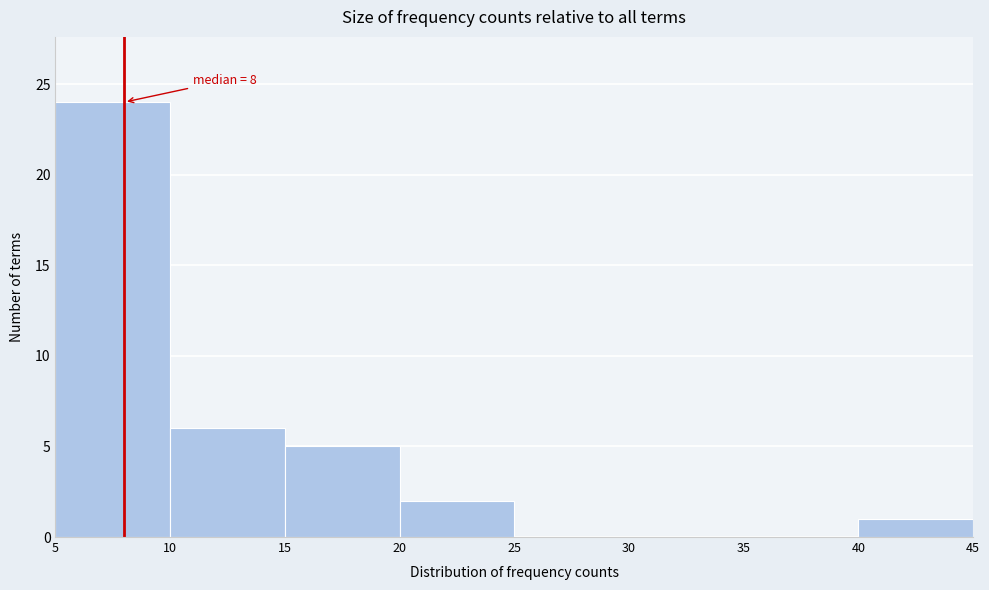

Over which range of the x-axis is the bar tallest?

5 to 10